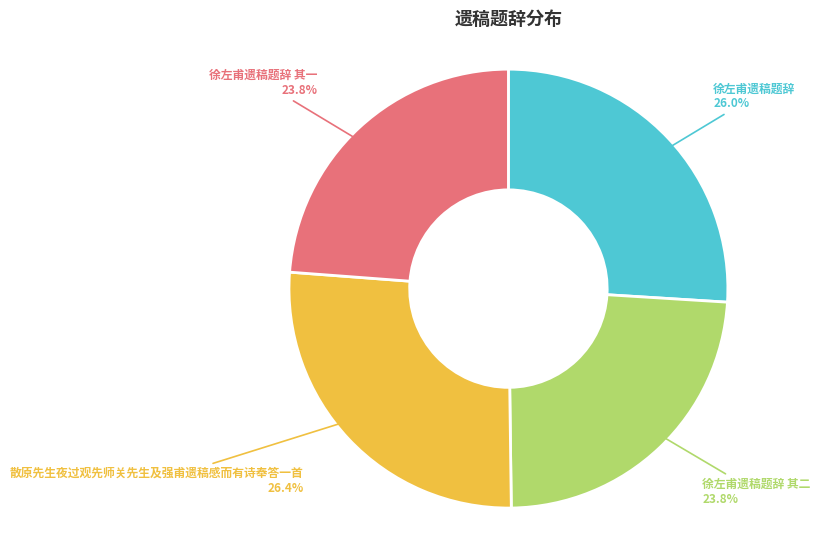

To the nearest percent, what is the combined percentage of 散原先生夜过观先师关先生及强甫遗稿感而有诗奉答一首 and 徐左甫遗稿题辞 其一?

50%